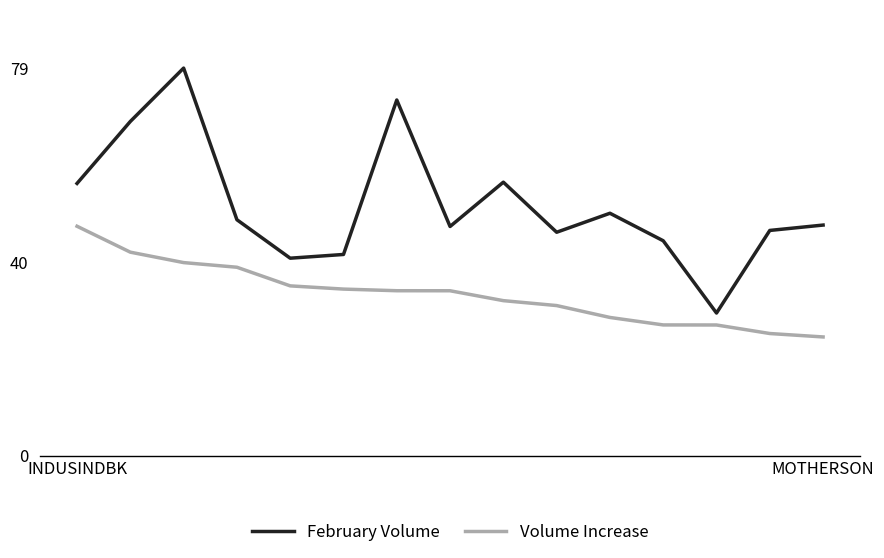

Rank the series by their maximum value, from highest to lowest.

February Volume, Volume Increase